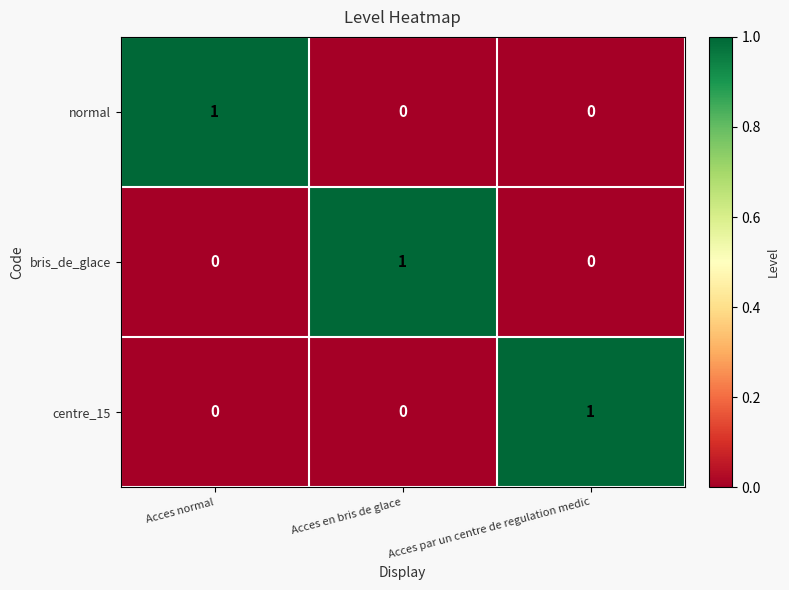

At how many categories does at least one series exceed 0?

3